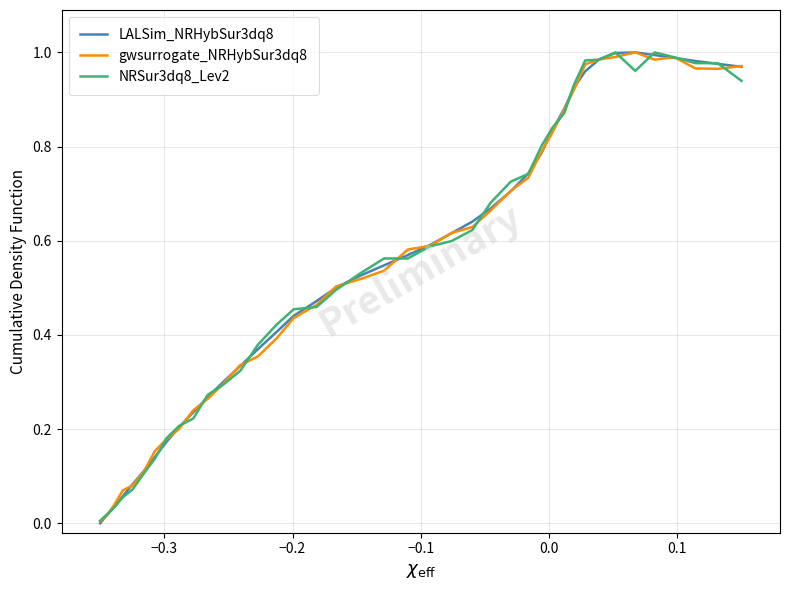

Reading left to right, extract all data points from this chart.

LALSim_NRHybSur3dq8: 0.0	0.0	0.0	0.1	0.1	0.1	0.1	0.2	0.2	0.2	0.3	0.3	0.3	0.4	0.4	0.4	0.5	0.5	0.5	0.5	0.6	0.6	0.6	0.6	0.7	0.7	0.7	0.8	0.8	0.9	0.9	1.0	1.0	1.0	1.0	1.0	1.0	1.0	1.0	1.0
gwsurrogate_NRHybSur3dq8: 0.0	0.0	0.0	0.1	0.1	0.1	0.2	0.2	0.2	0.2	0.3	0.3	0.3	0.4	0.4	0.4	0.5	0.5	0.5	0.5	0.6	0.6	0.6	0.6	0.7	0.7	0.7	0.8	0.8	0.9	0.9	1.0	1.0	1.0	1.0	1.0	1.0	1.0	1.0	1.0
NRSur3dq8_Lev2: 0.0	0.0	0.0	0.1	0.1	0.1	0.1	0.2	0.2	0.2	0.3	0.3	0.3	0.4	0.4	0.5	0.5	0.5	0.5	0.6	0.6	0.6	0.6	0.6	0.7	0.7	0.7	0.8	0.8	0.9	0.9	1.0	1.0	1.0	1.0	1.0	1.0	1.0	1.0	0.9